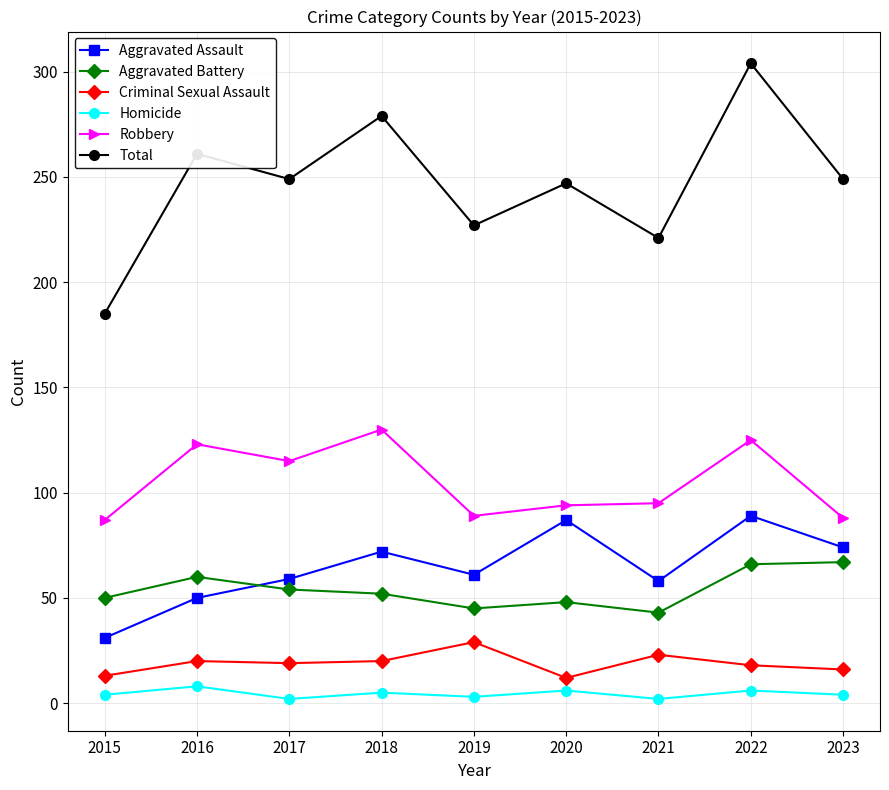

True or false: Criminal Sexual Assault has a value of 29 at 2019.

True